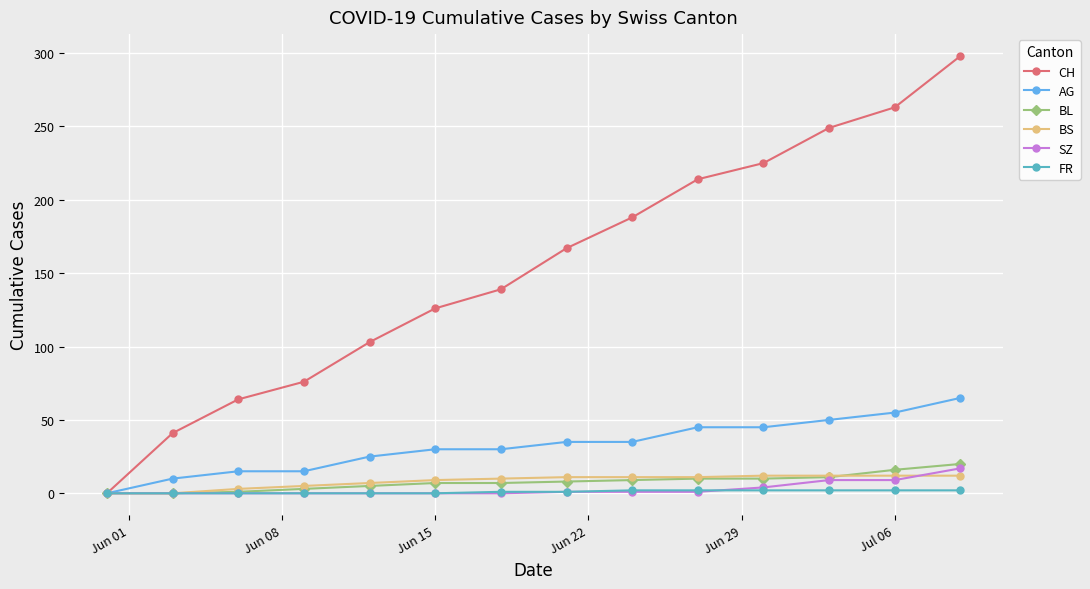

Which series has the largest range (max minus min)?

CH